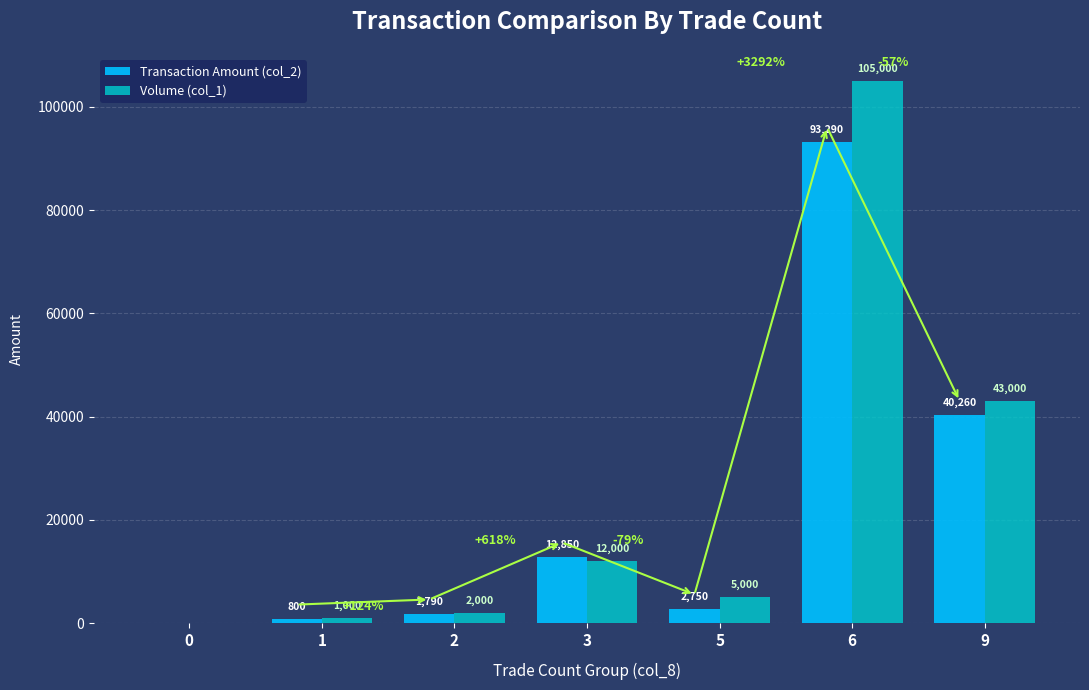

Between 0 and 1, which series saw the biggest shift?

Volume (col_1)